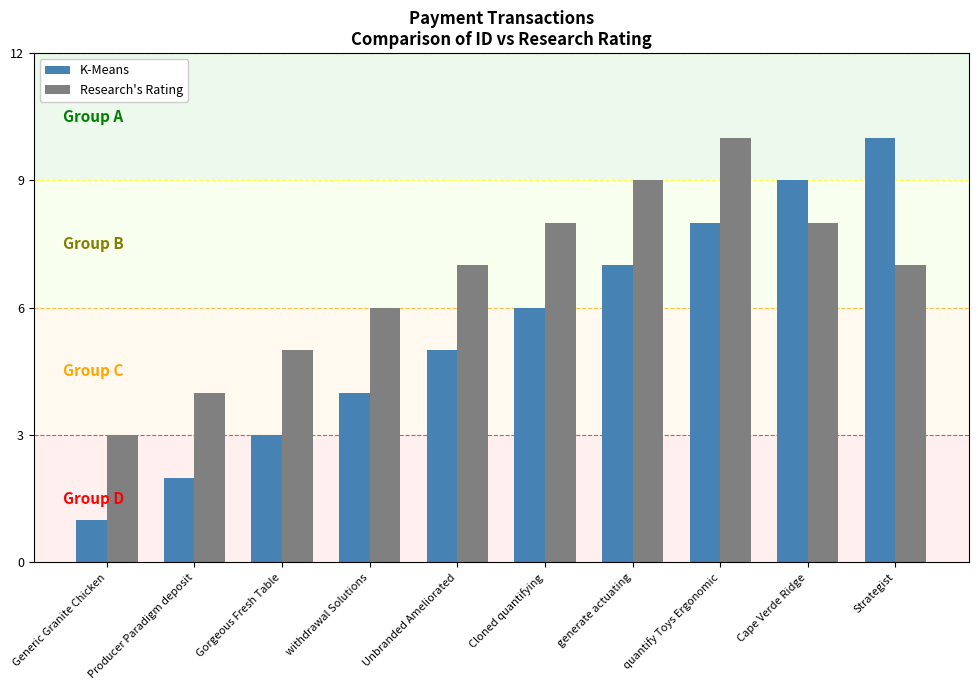

List the labels in order of K-Means value, largest first.

Strategist, Cape Verde Ridge, quantify Toys Ergonomic, generate actuating, Cloned quantifying, Unbranded Ameliorated, withdrawal Solutions, Gorgeous Fresh Table, Producer Paradigm deposit, Generic Granite Chicken